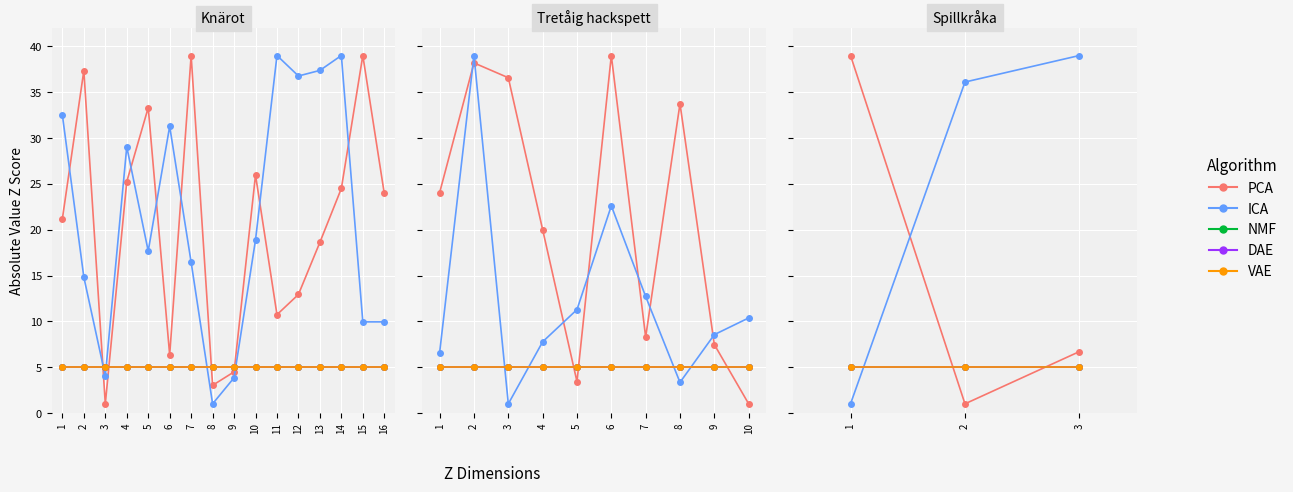

Read the Noggrannhet value at 1.

5.0